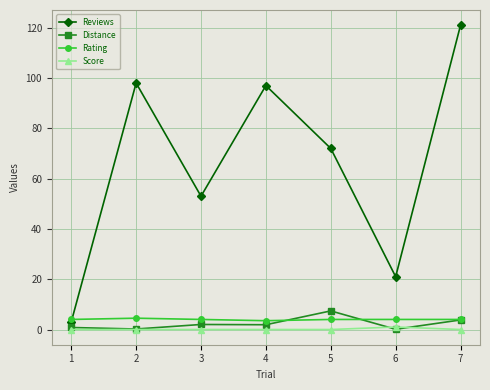

At how many categories does at least one series exceed 74?

3